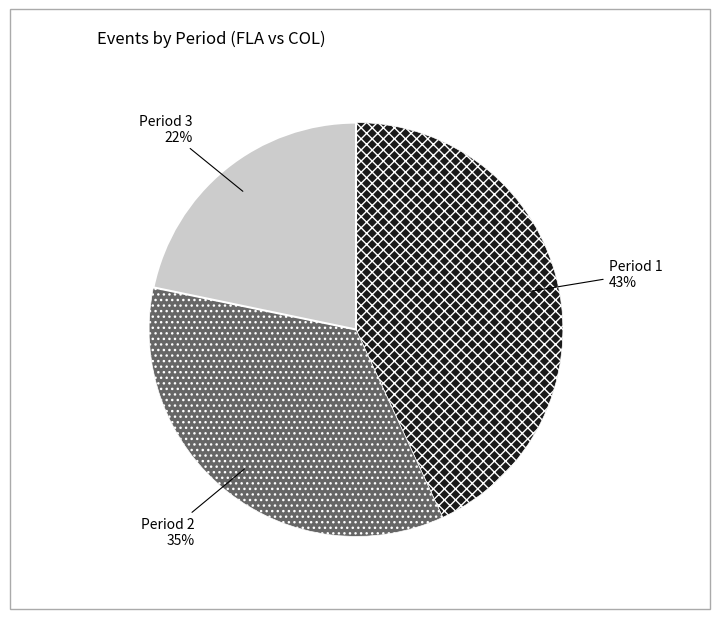

Is there a majority slice in this chart?

No